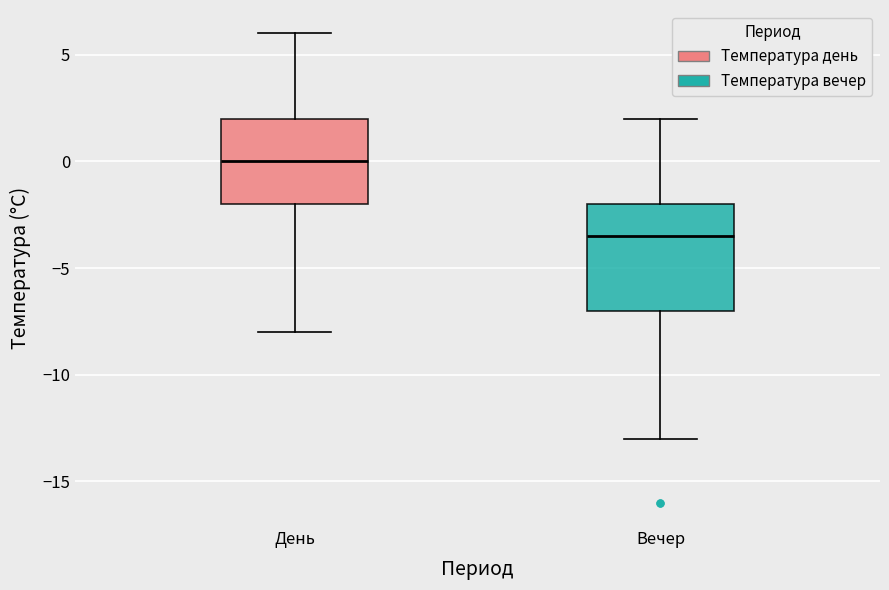

Comparing the boxes themselves (not the whiskers), which one is the tallest?

Вечер